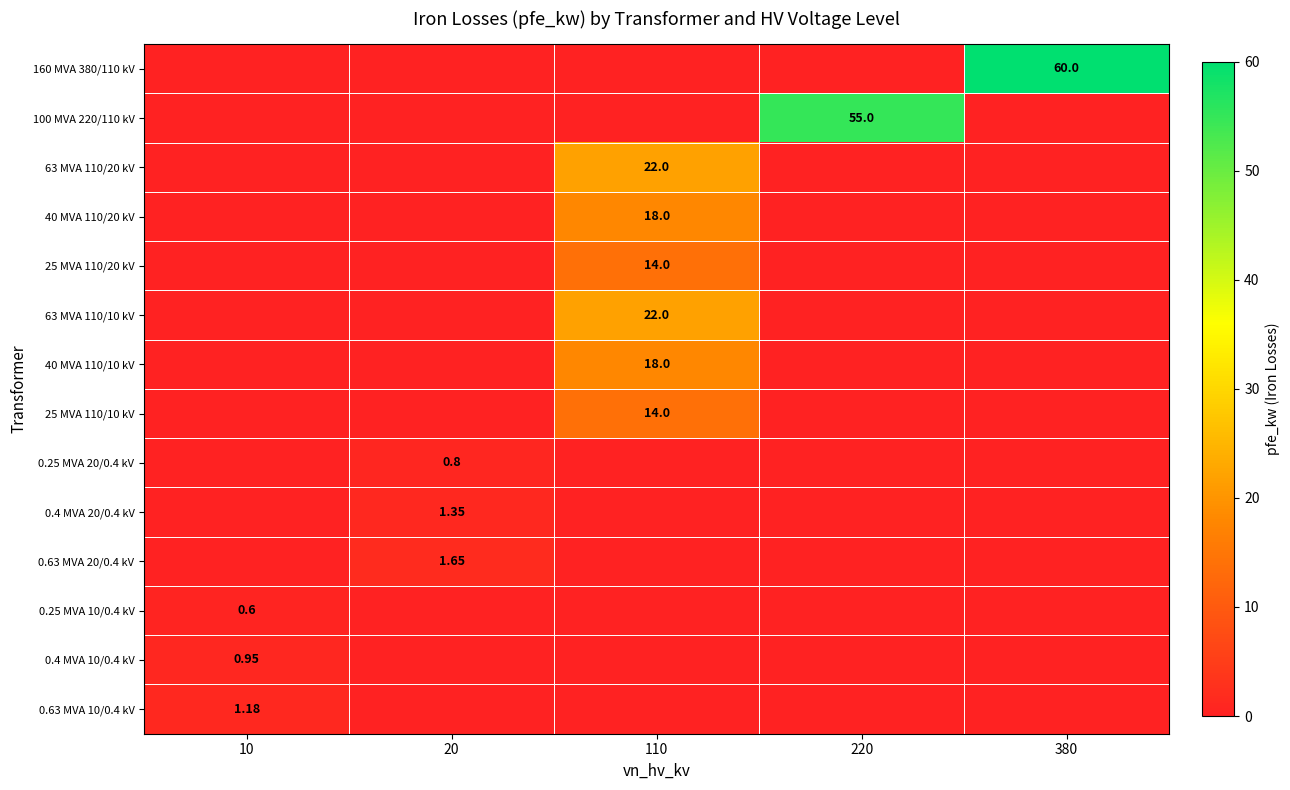

At which label does 100 MVA 220/110 kV reach its peak?

220